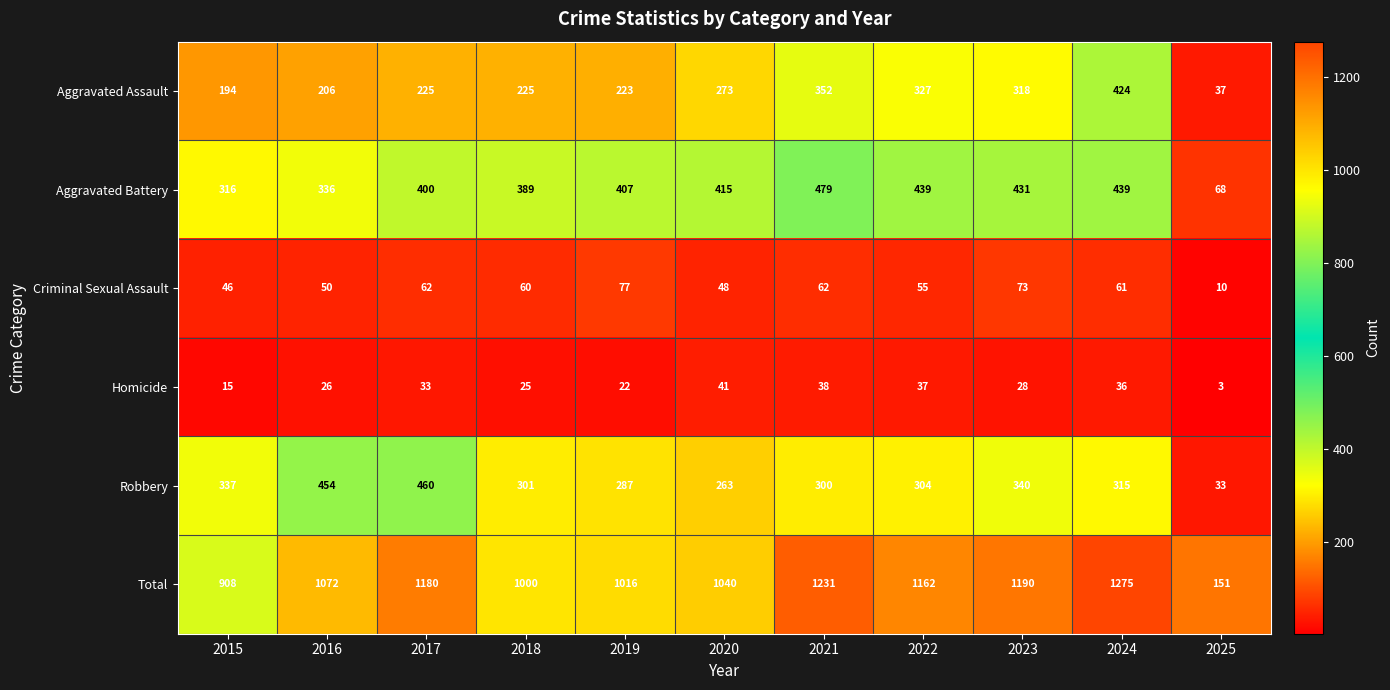

Which series has the largest range (max minus min)?

Total